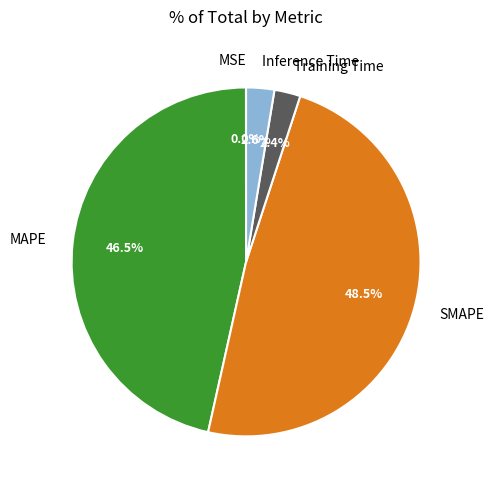

Is it true that Training Time is 13% of the pie?

False